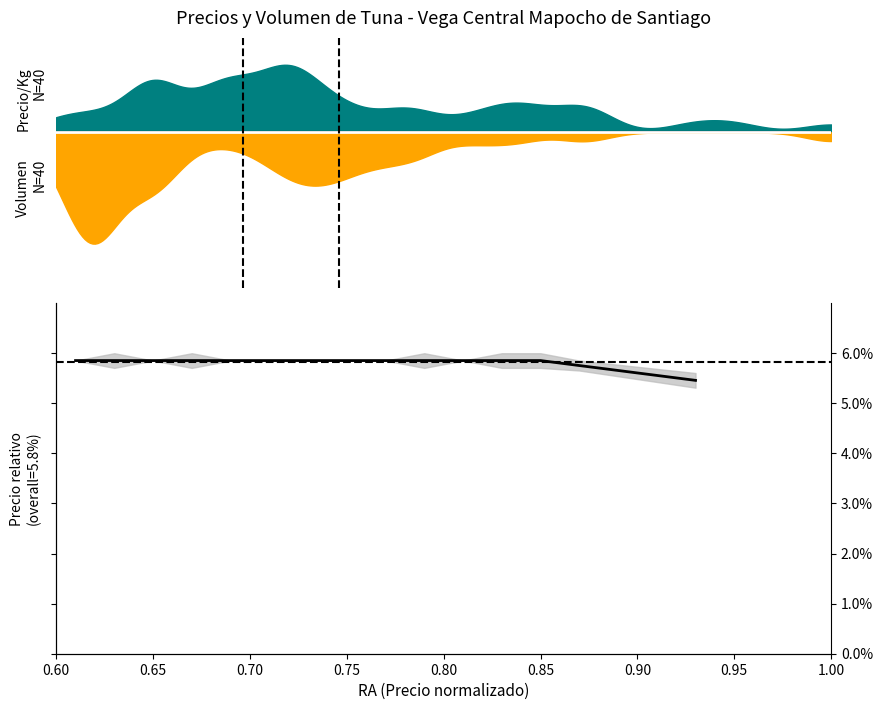

Reading left to right, list all the values displayed in this chart.

0.1	0.1	0.1	0.1	0.1	0.1	0.1	0.1	0.1	0.1	0.1	0.1	0.1	0.1	0.1